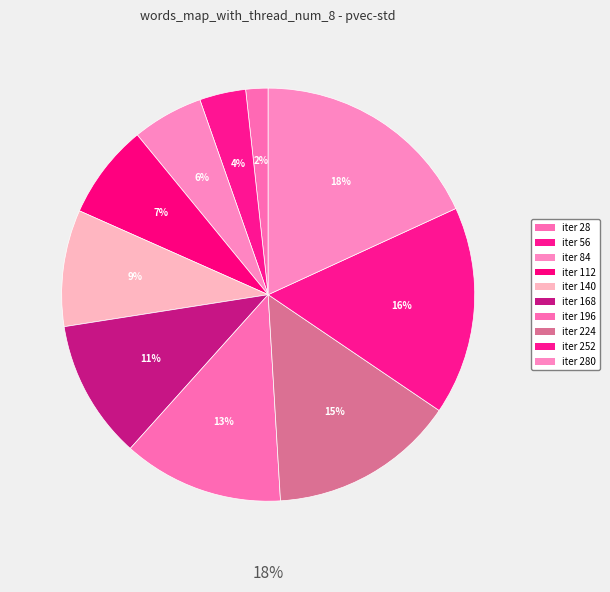

The 84 slice represents 6% of the pie. True or false?

True